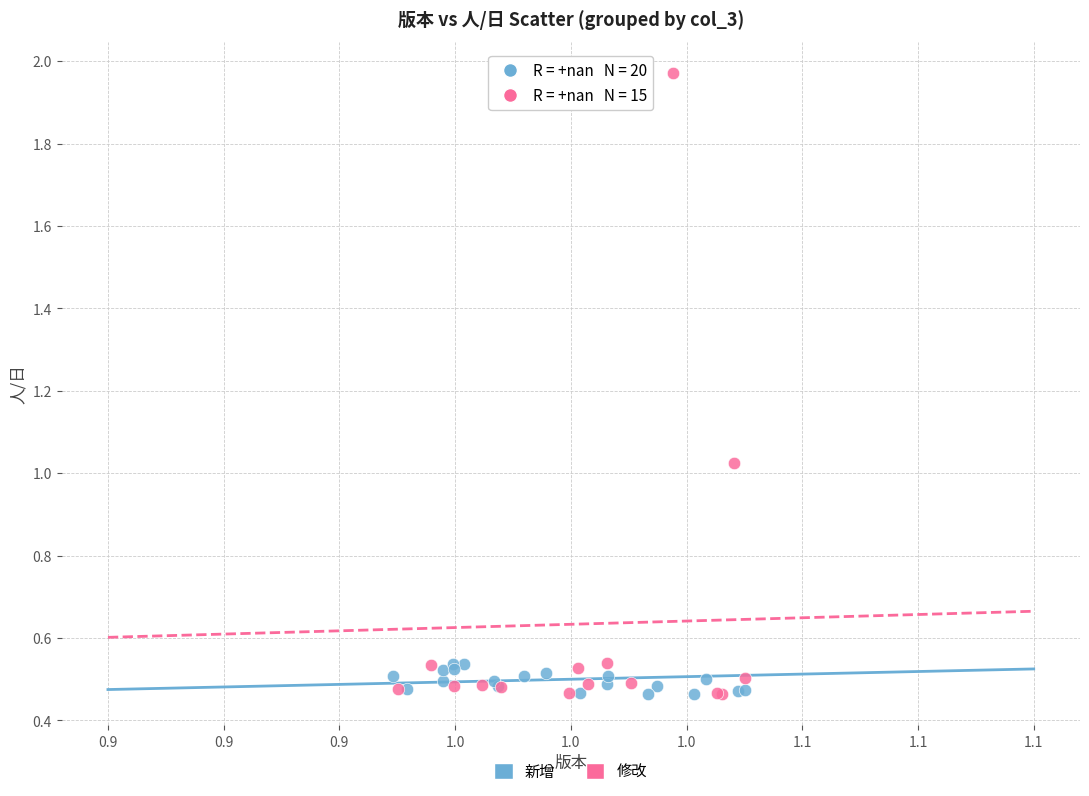

Which series has the widest spread of Y values?

修改